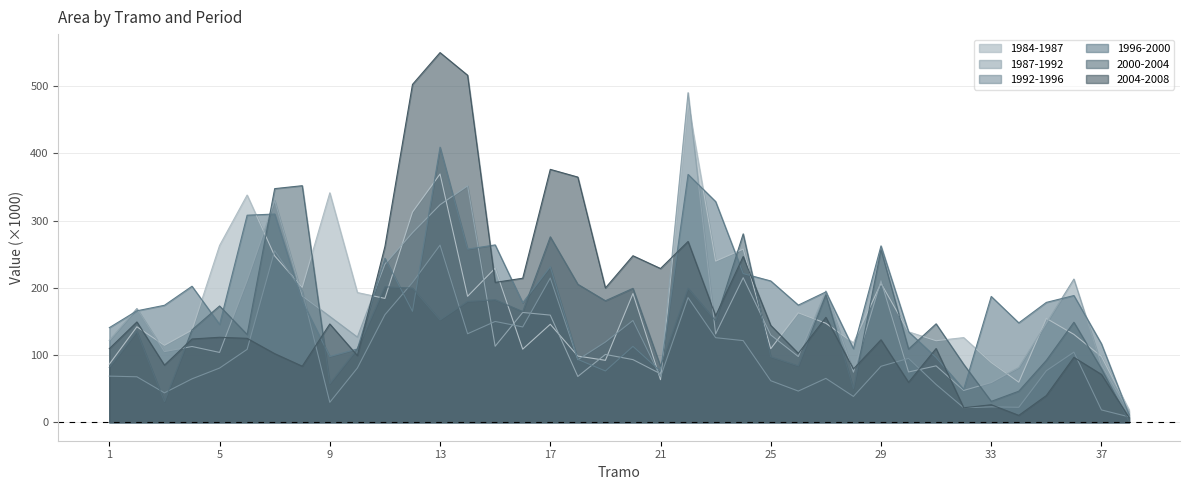

What are all the series names shown in the legend?

1984-1987, 1987-1992, 1992-1996, 1996-2000, 2000-2004, 2004-2008